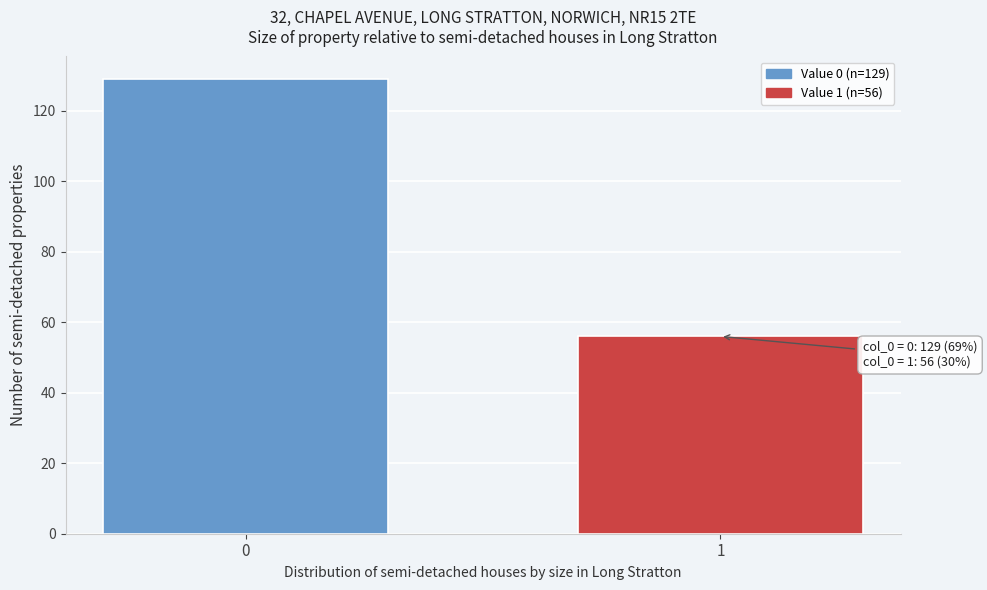

Reading left to right, transcribe all the data shown in this chart.

0=129	1=56